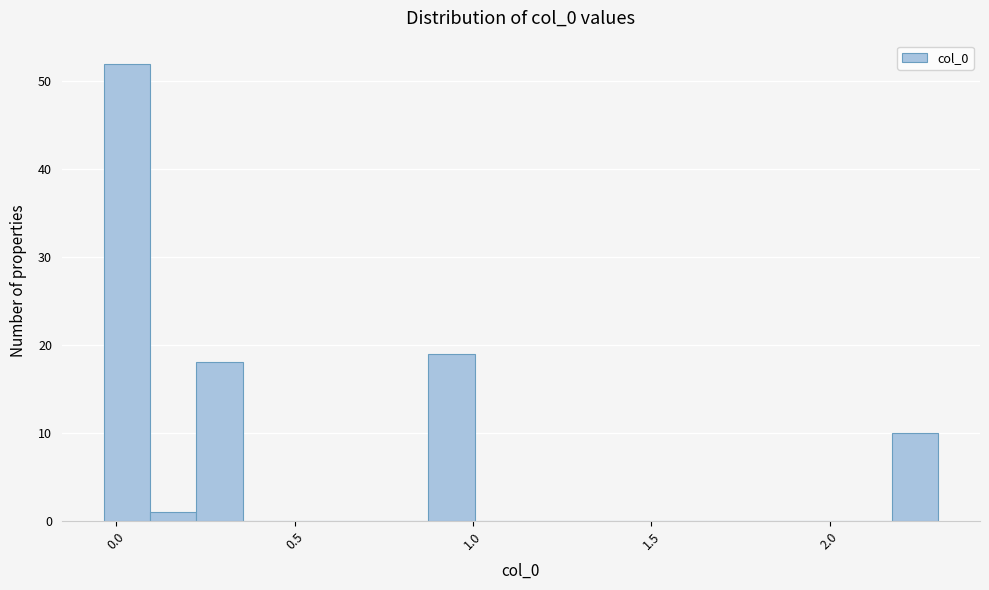

Around what value on the x-axis is the tallest bar? Give the approximate position of its centre, as read against the axis.

0.05